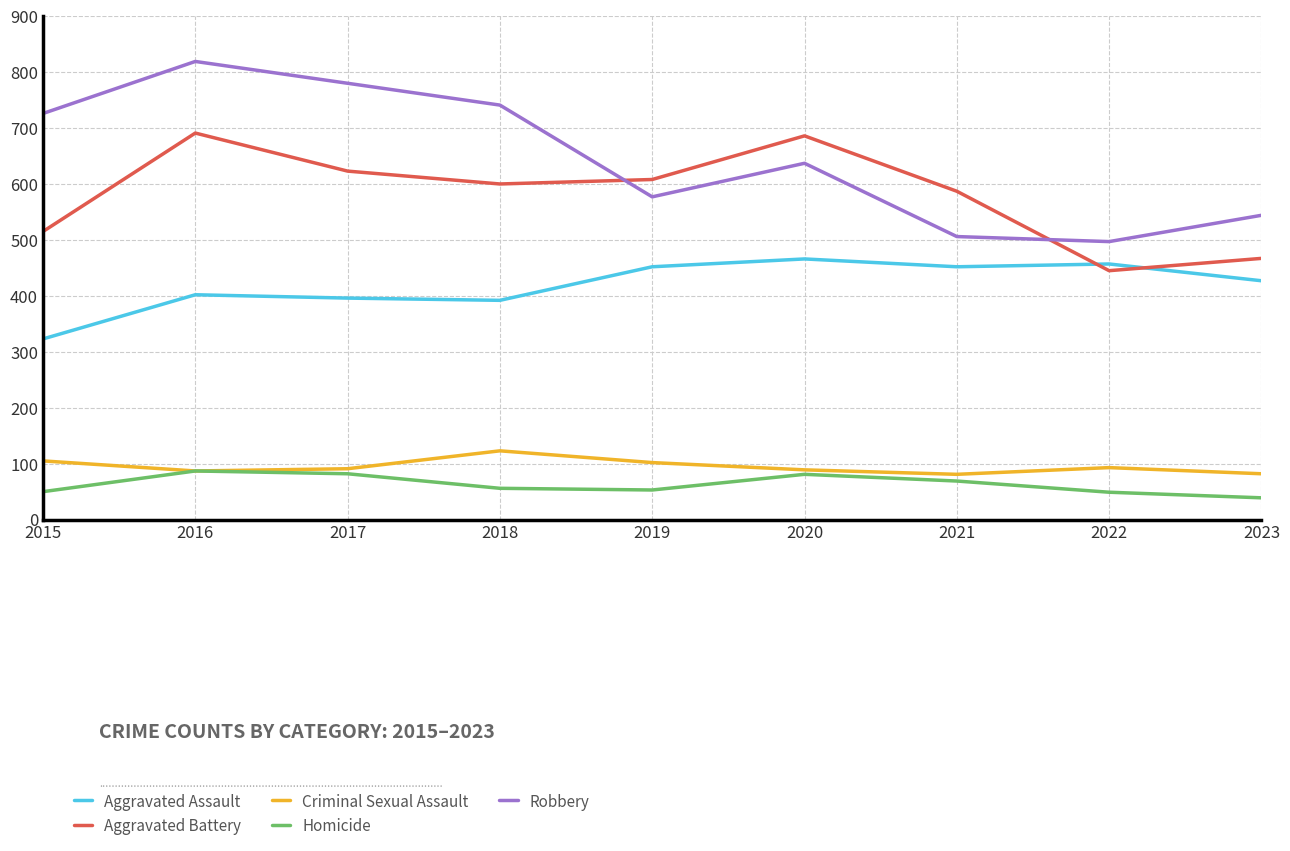

At which label does Criminal Sexual Assault first exceed 91?

2015